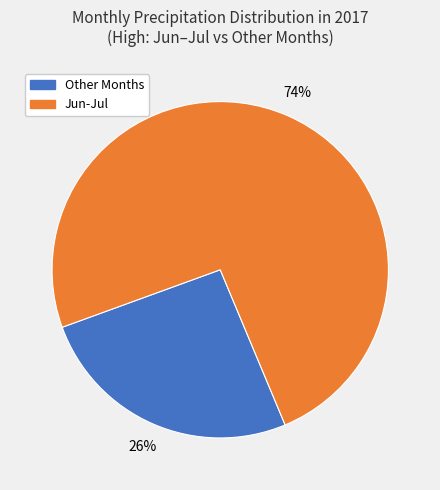

Is there any slice that represents more than half of the pie?

Yes